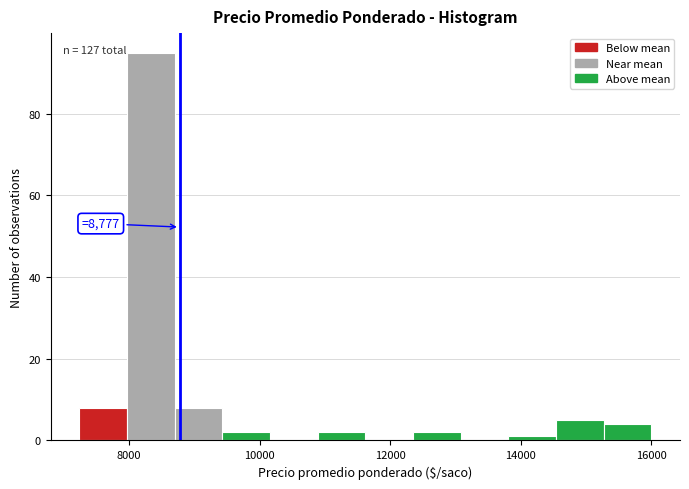

Around what value on the x-axis is the tallest bar? Give the approximate position of its centre, as read against the axis.

8400